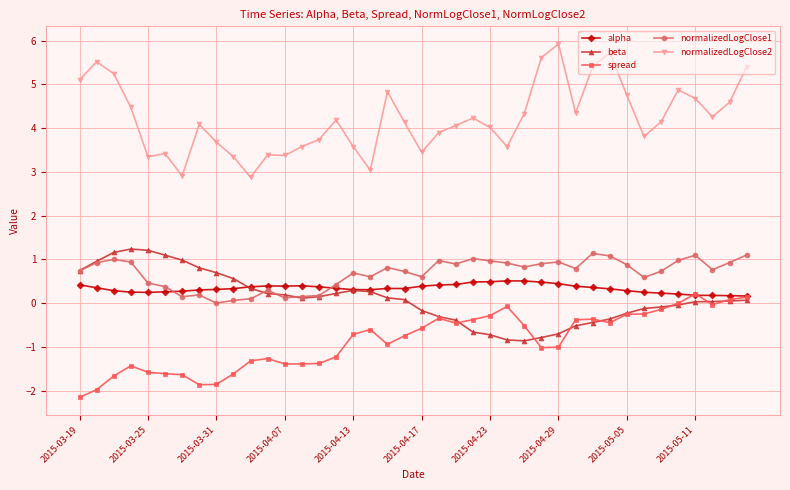

True or false: normalizedLogClose1 has more than 2 points higher than both neighbors.

True